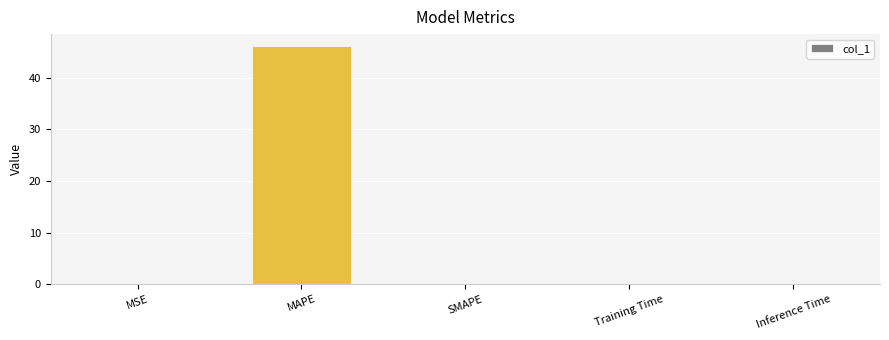

Which has a higher value, MSE or MAPE?

MAPE